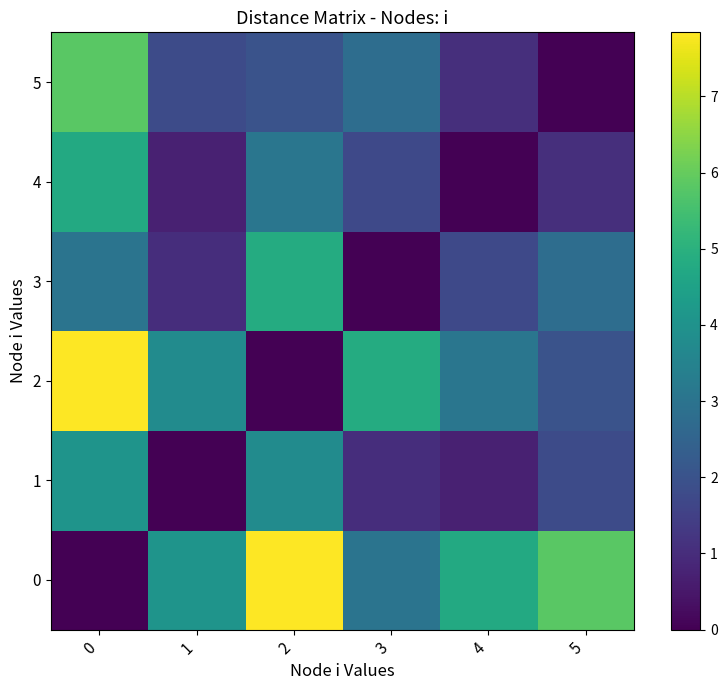

What is the average value of the 1 series?

1.9